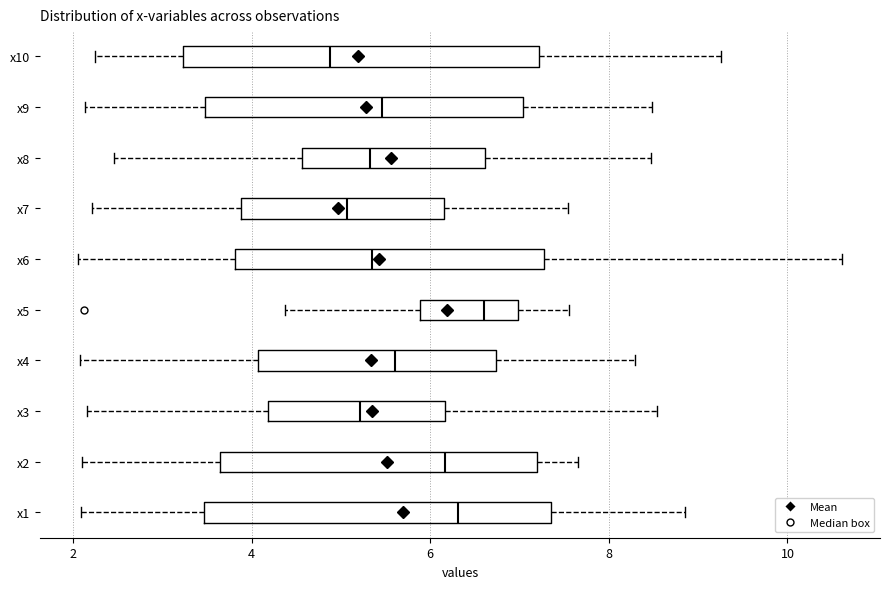

Which box has the furthest to the right median line?

x5